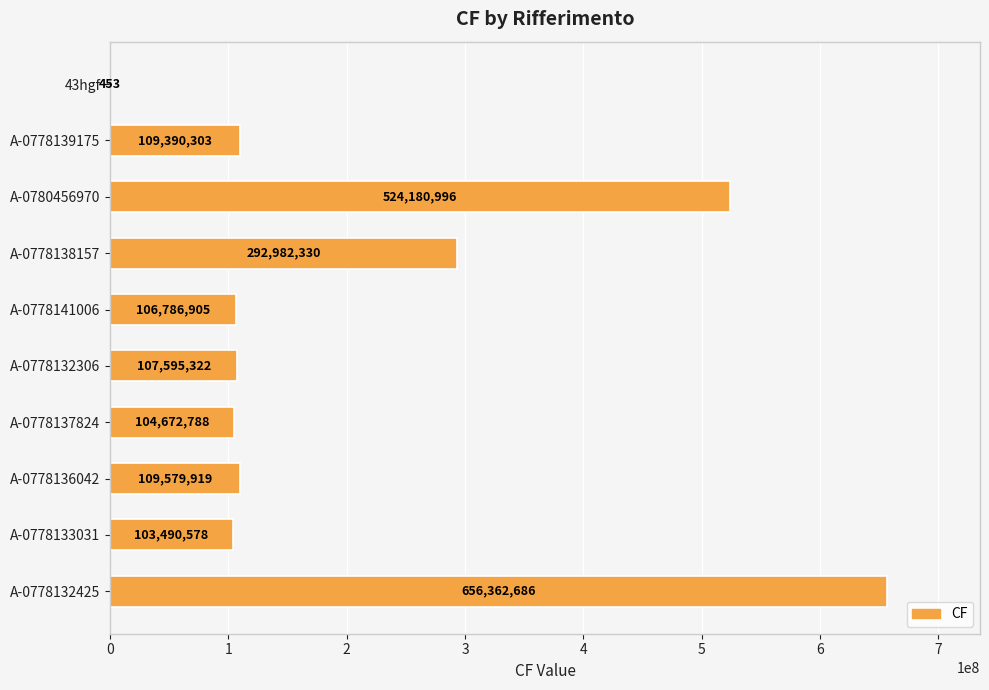

Reading top to bottom, what are all the values shown in this chart?

43hgf=453	A-0778139175=109390303	A-0780456970=524180996	A-0778138157=292982330	A-0778141006=106786905	A-0778132306=107595322	A-0778137824=104672788	A-0778136042=109579919	A-0778133031=103490578	A-0778132425=656362686